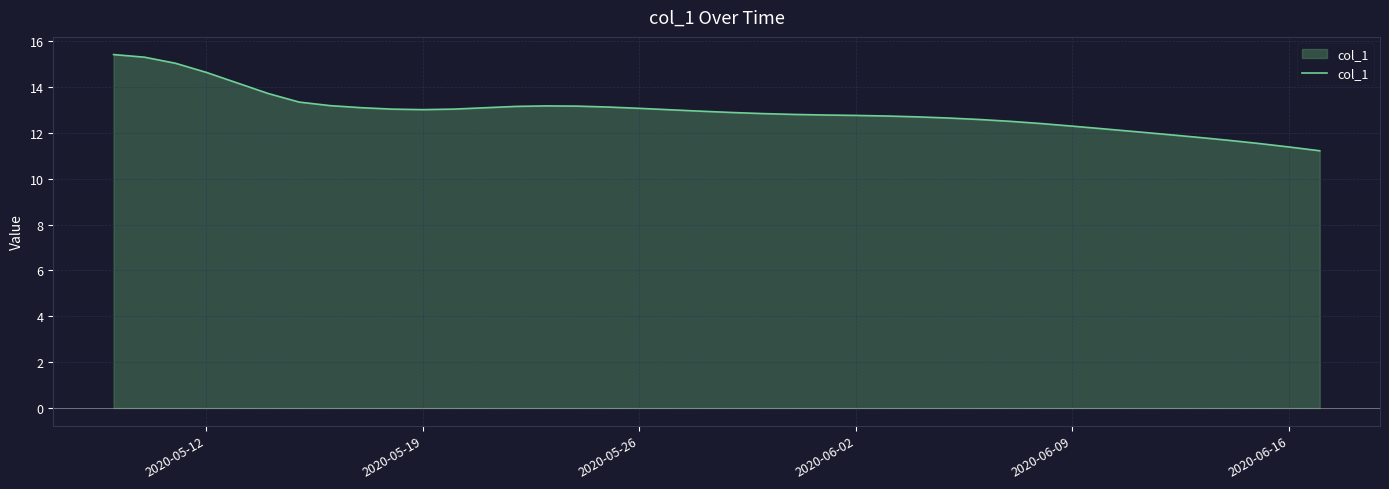

Does the chart have visible grid lines?

Yes